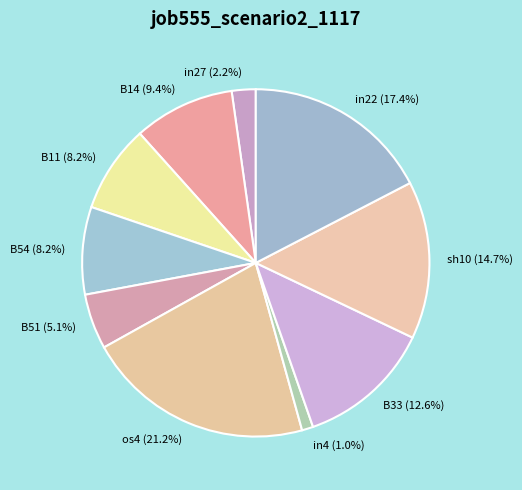

To the nearest percent, what is the difference between the largest and smallest slice percentages?

20%